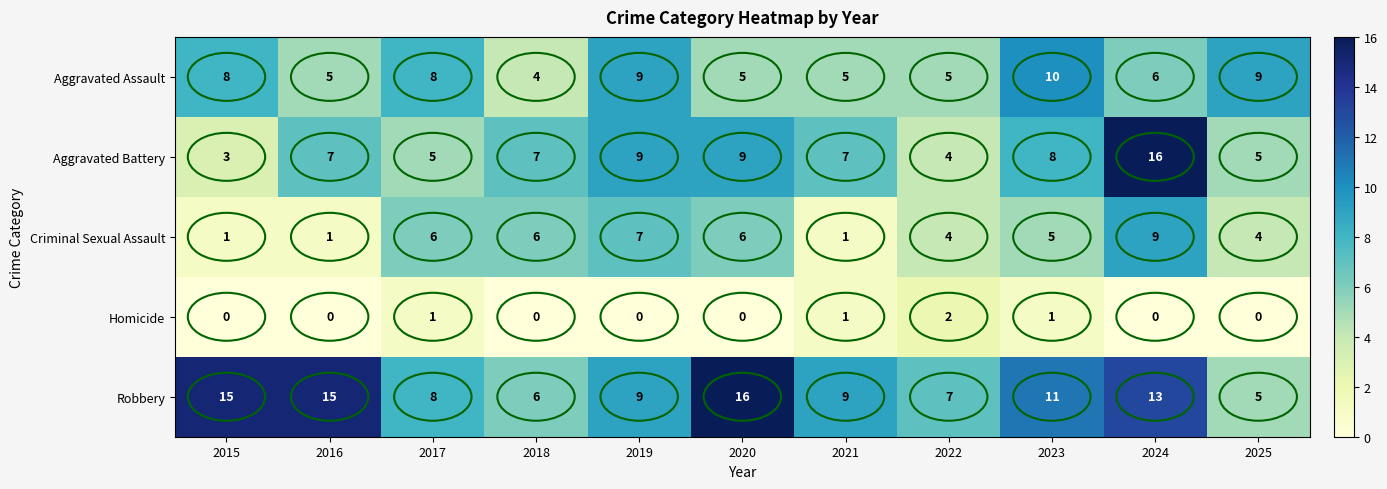

What is the approximate value of Aggravated Assault at 2022?

5